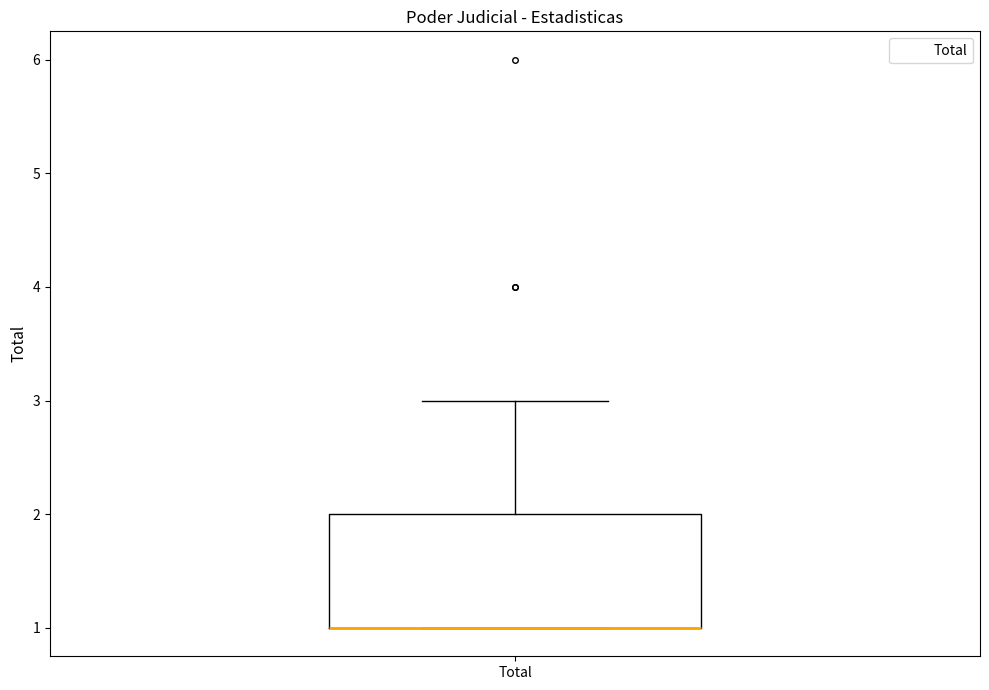

Where is the upper edge of the box for Total on the y-axis? The values are not printed on the chart, so give them approximately, as read against the axis.

2